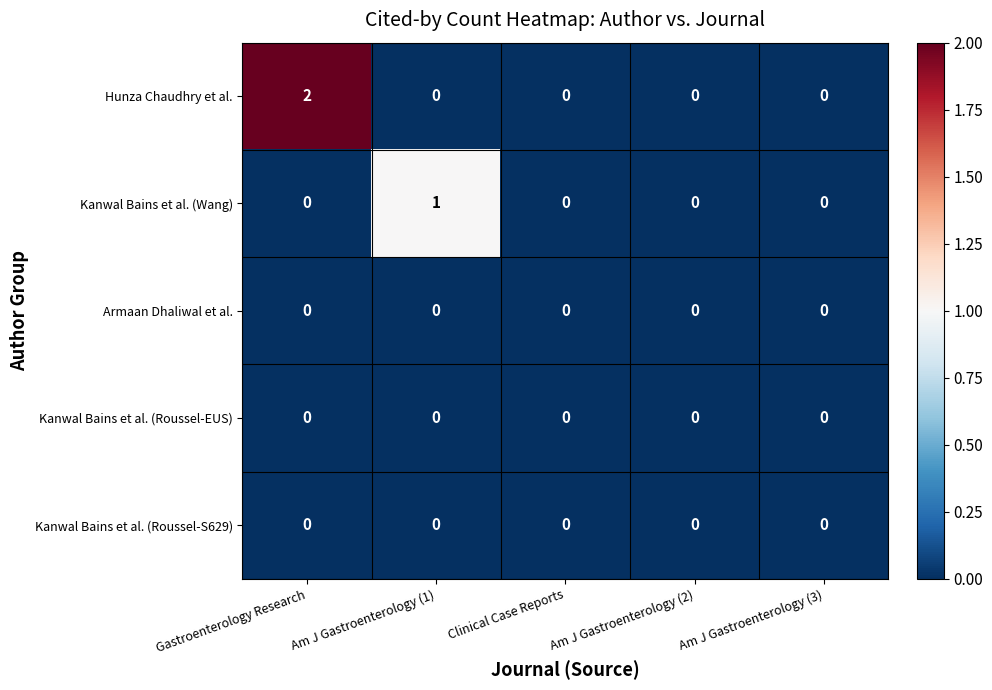

Between Gastroenterology Research and Am J Gastroenterology (1), which series saw the biggest shift?

Hunza Chaudhry et al.